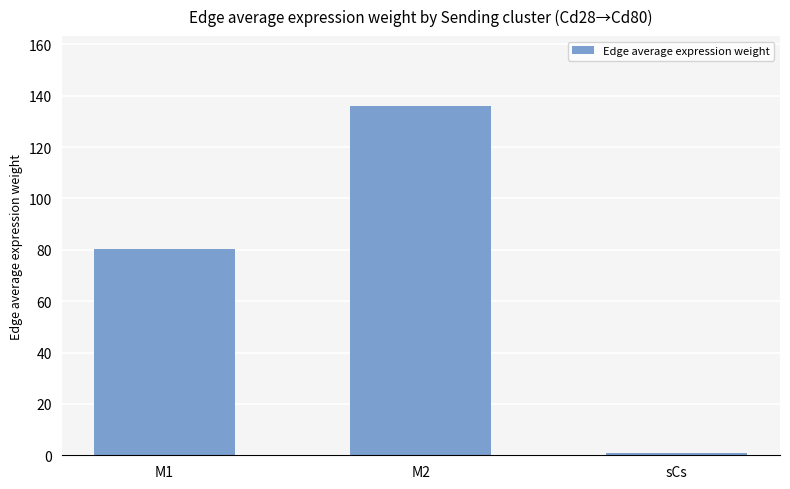

Is it true that the value at M2 is 83.1?

False